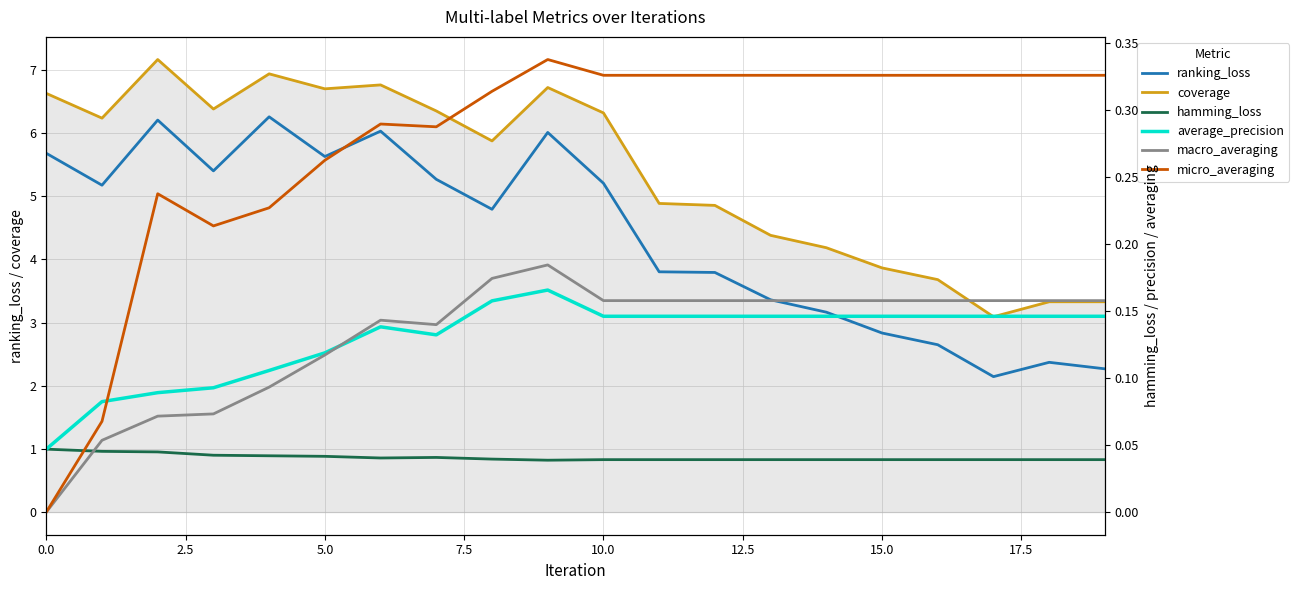

True or false: ranking_loss and coverage intersect in this chart.

False